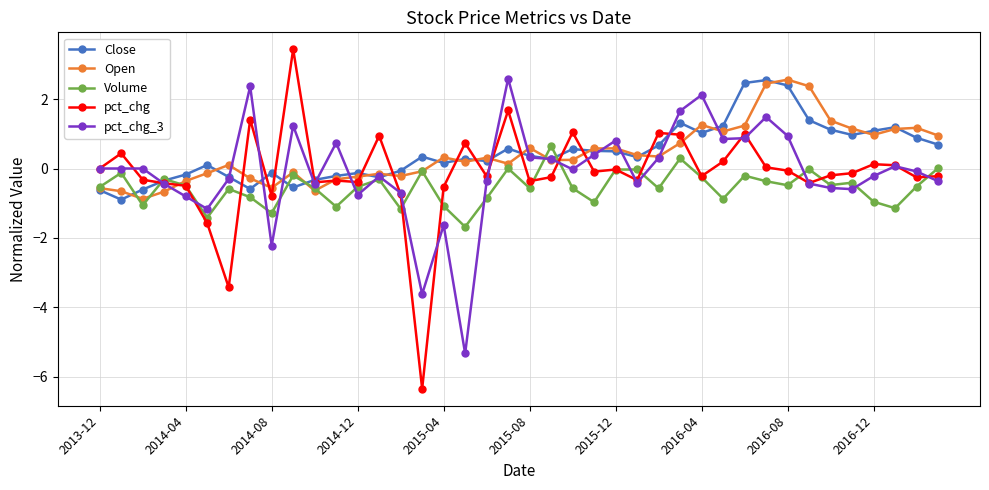

Which series has the widest spread of values?

pct_chg